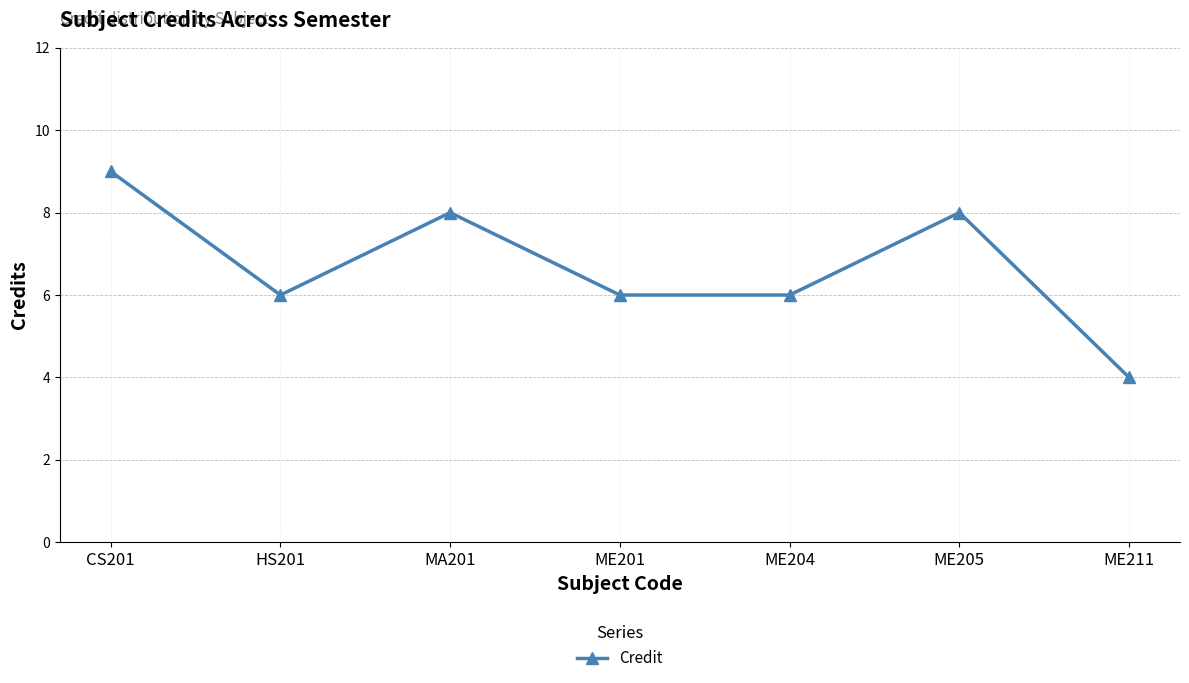

Reading right to left, extract all data points from this chart.

4	8	6	6	8	6	9